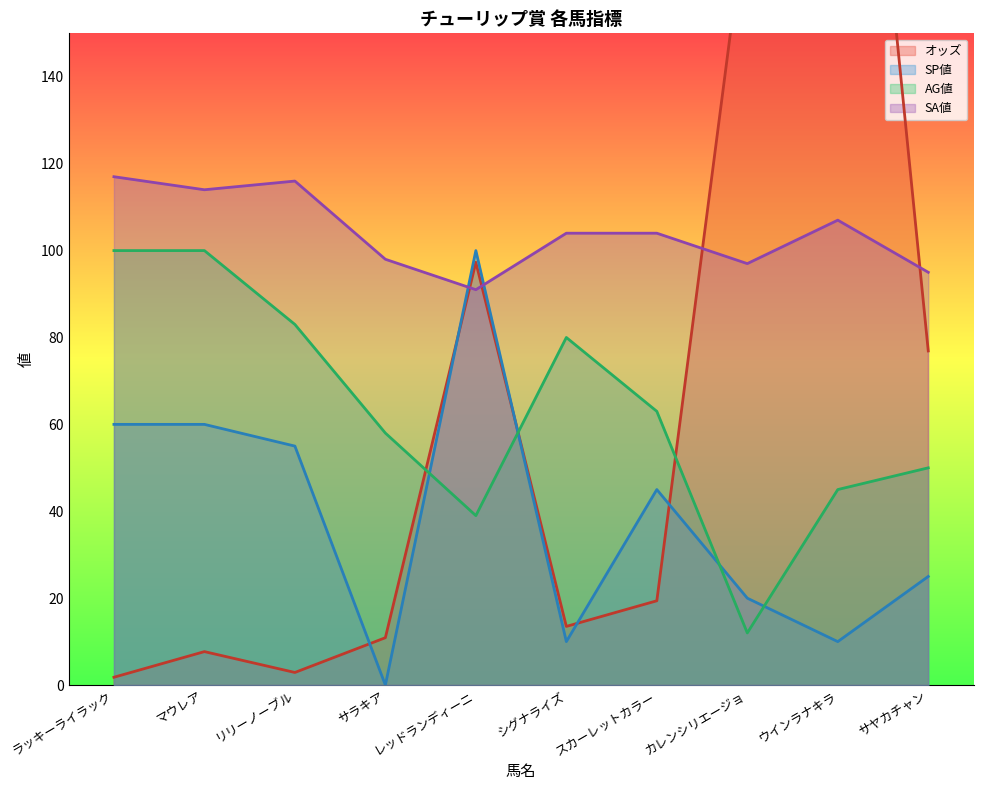

How many lines are shown in the chart?

4